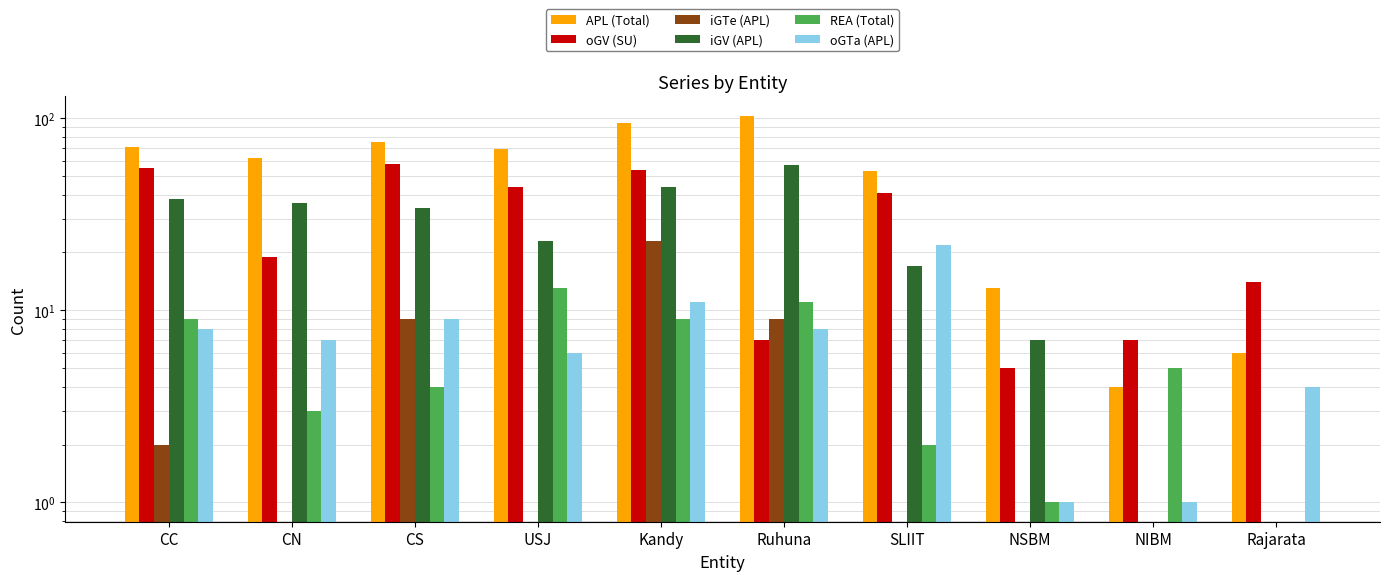

How many distinct data groups are displayed?

6